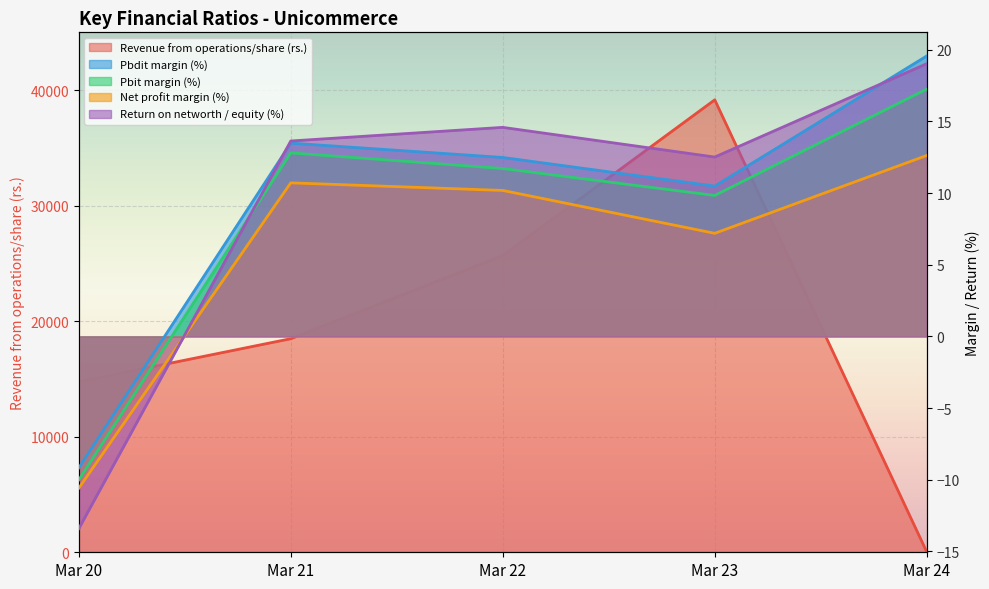

At how many categories does at least one series exceed 27709?

1